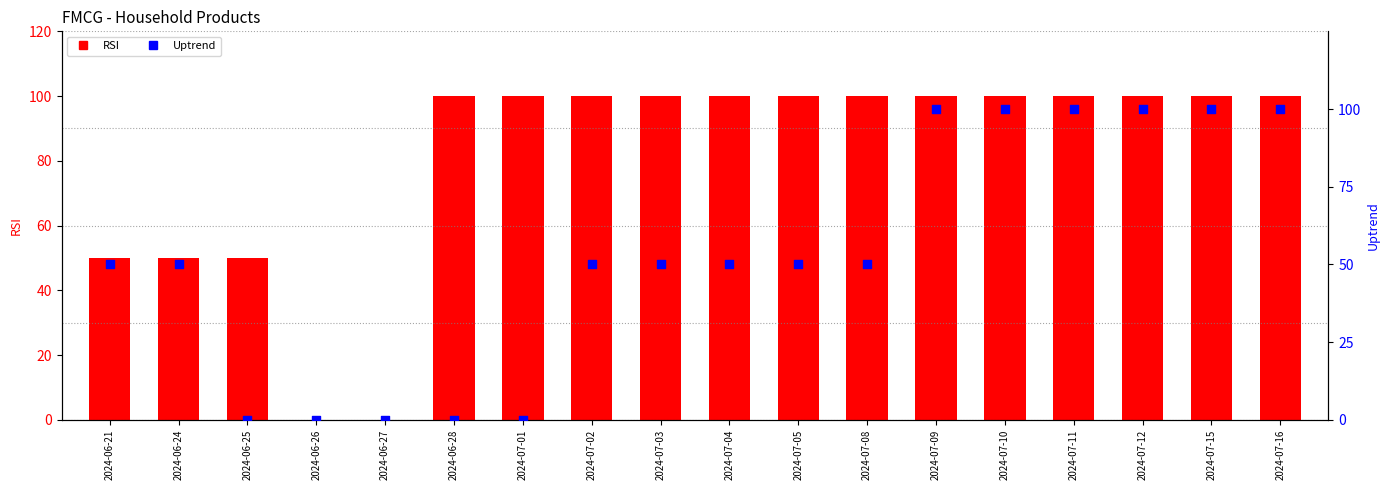

Which series has the largest total across all categories?

RSI